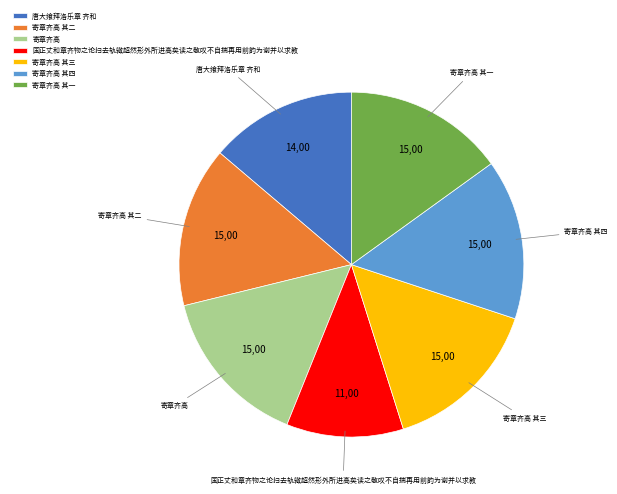

True or false: 寄章齐高 其四 accounts for 24% of the total.

False